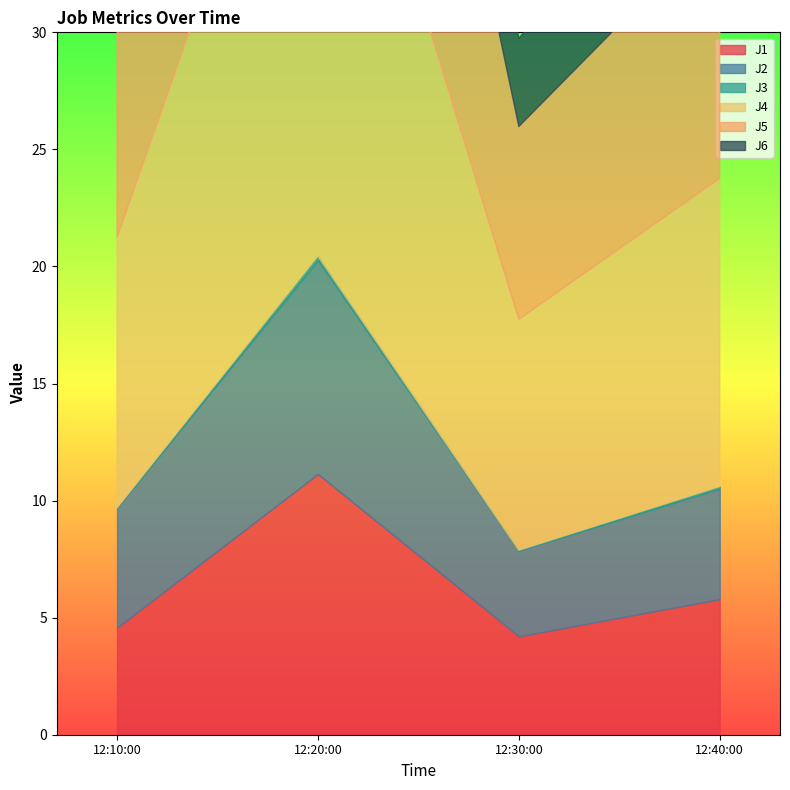

Which label corresponds to the largest value in the chart?

2024-03-14 12:20:00